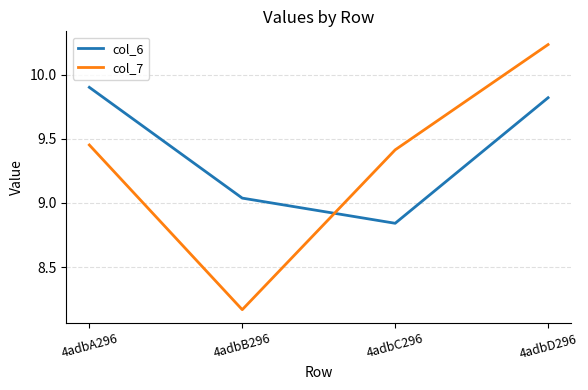

What position from the right is 4adbD296?

1